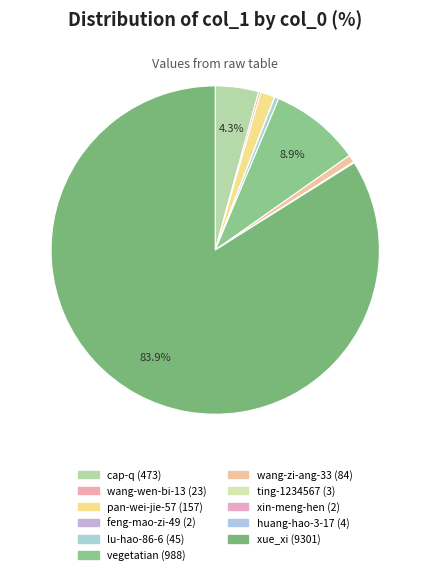

To the nearest percent, what is the average slice percentage?

9%